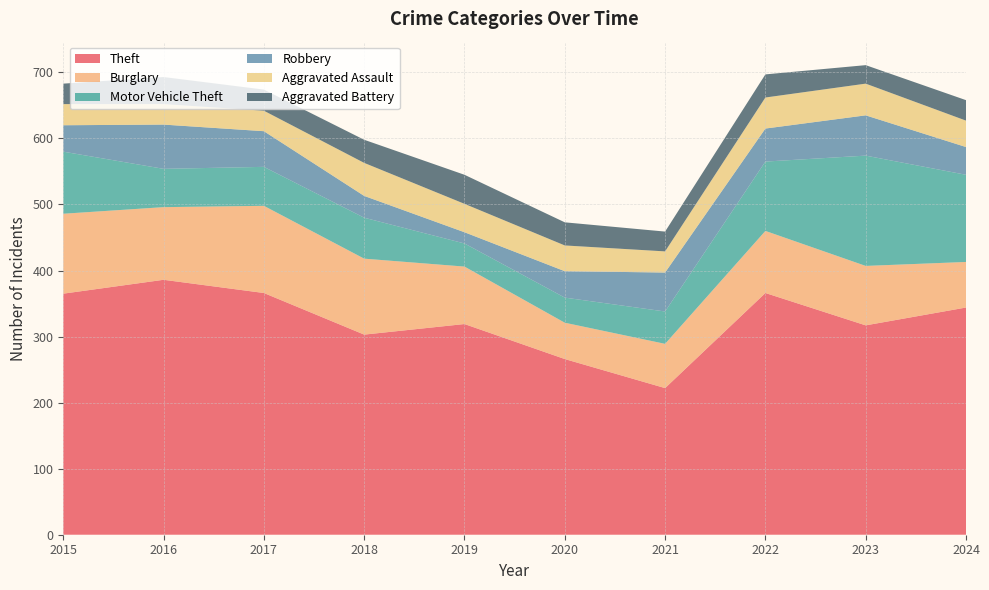

Reading left to right, transcribe all the data shown in this chart.

Theft: 365	386	366	303	319	266	222	366	317	344
Burglary: 121	110	132	115	87	55	67	94	90	69
Motor Vehicle Theft: 94	58	59	62	35	38	49	105	167	132
Robbery: 40	67	54	33	17	40	59	50	61	42
Aggravated Assault: 32	31	31	50	43	39	32	47	48	40
Aggravated Battery: 31	41	32	35	44	35	30	35	28	31